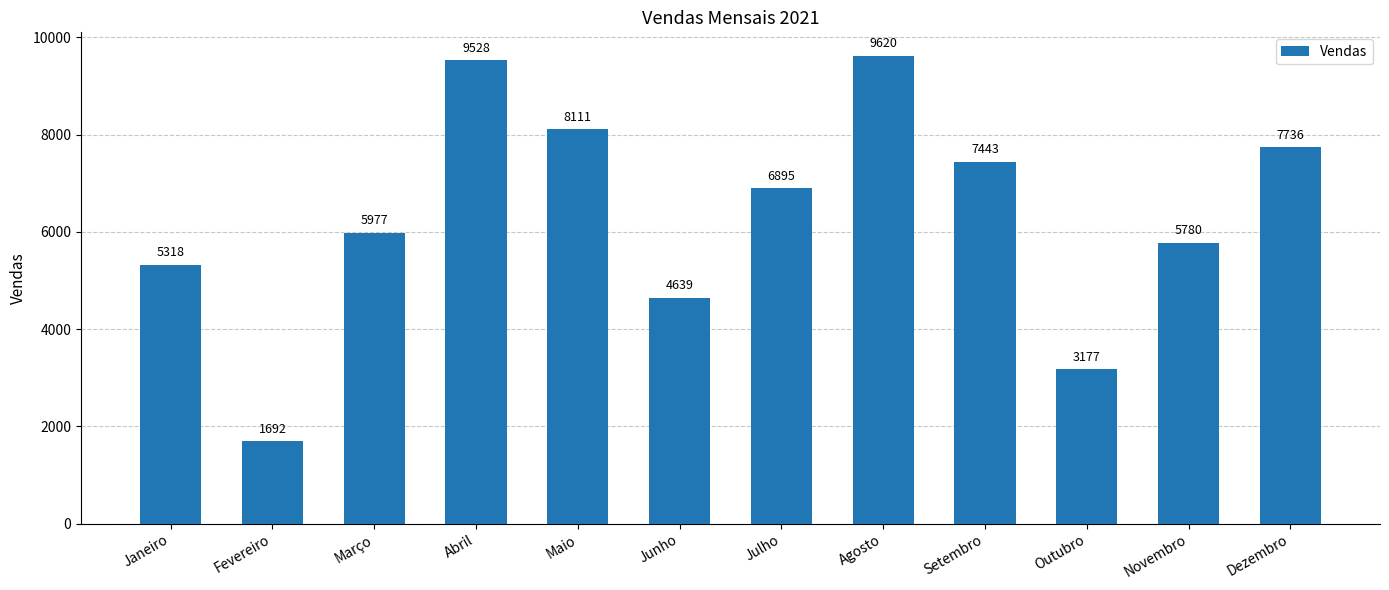

What is the greatest value displayed?

9620